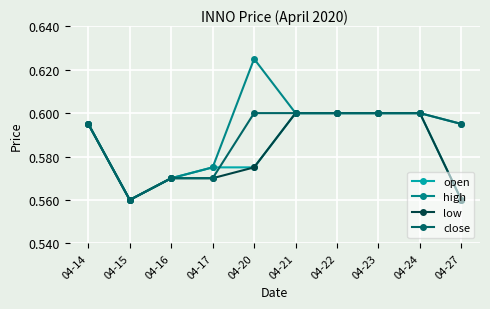

What is the difference between the maximum and second lowest values in the high series?

0.1